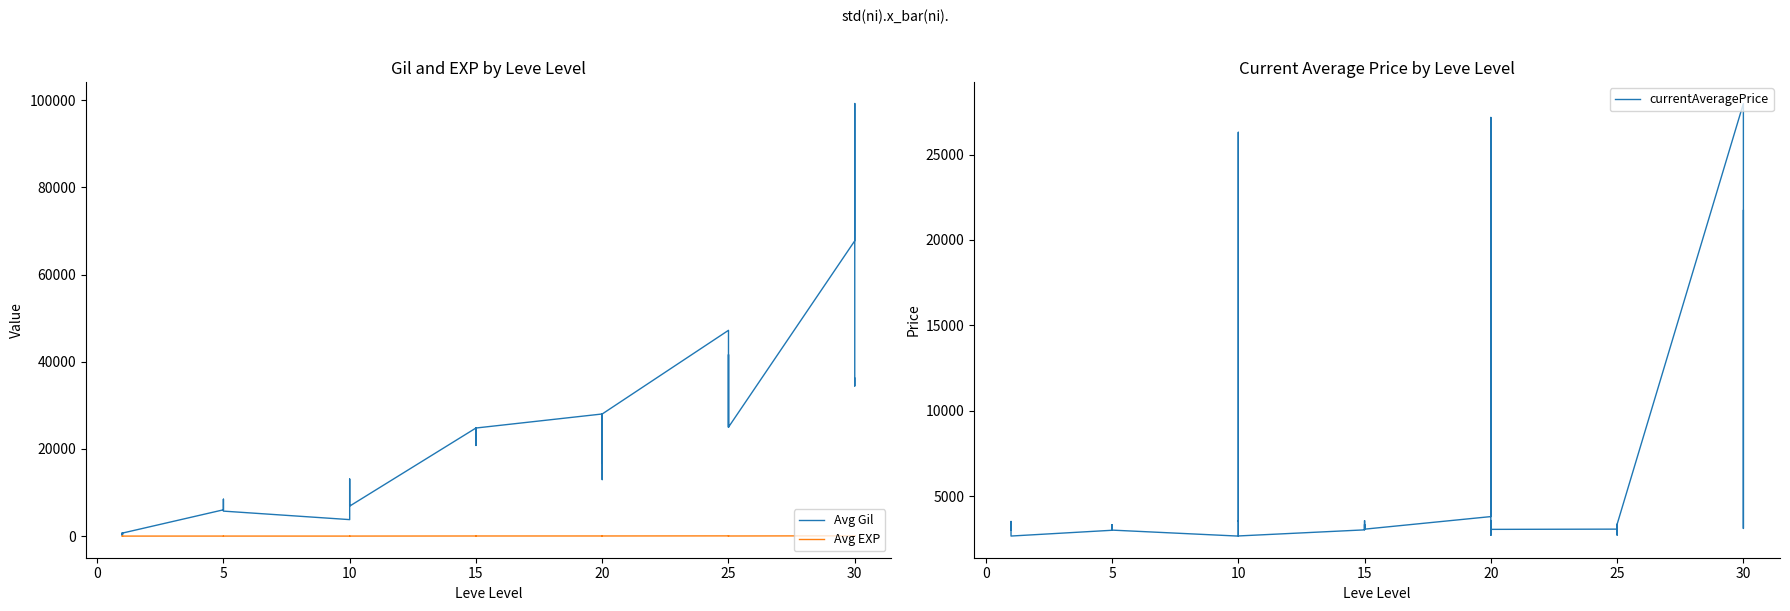

True or false: Avg Gil has more than 0 points higher than both neighbors.

True